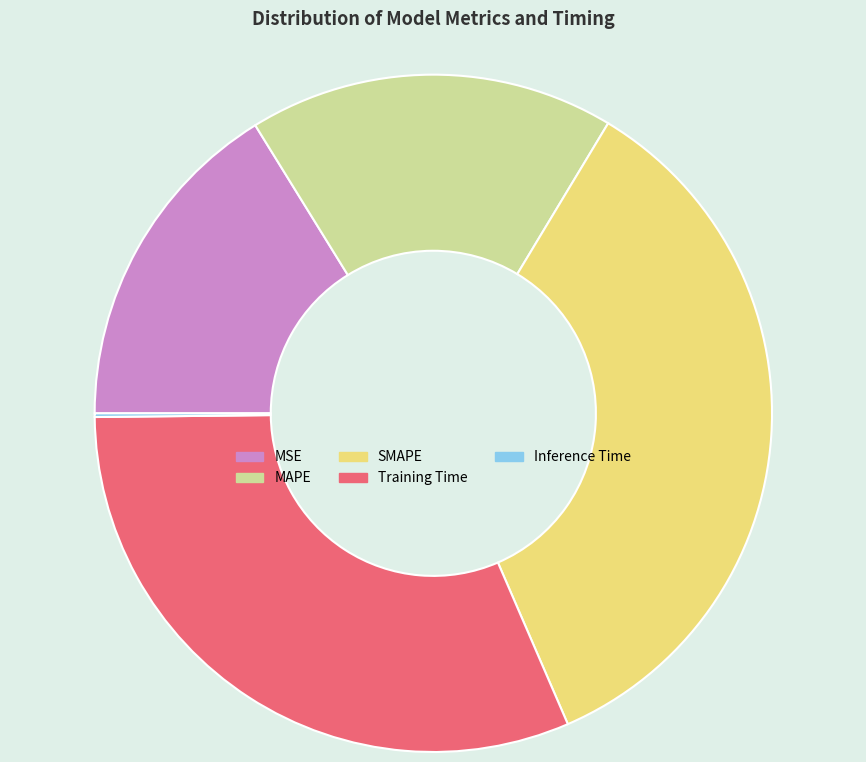

Does MAPE account for over 50% of the chart?

No